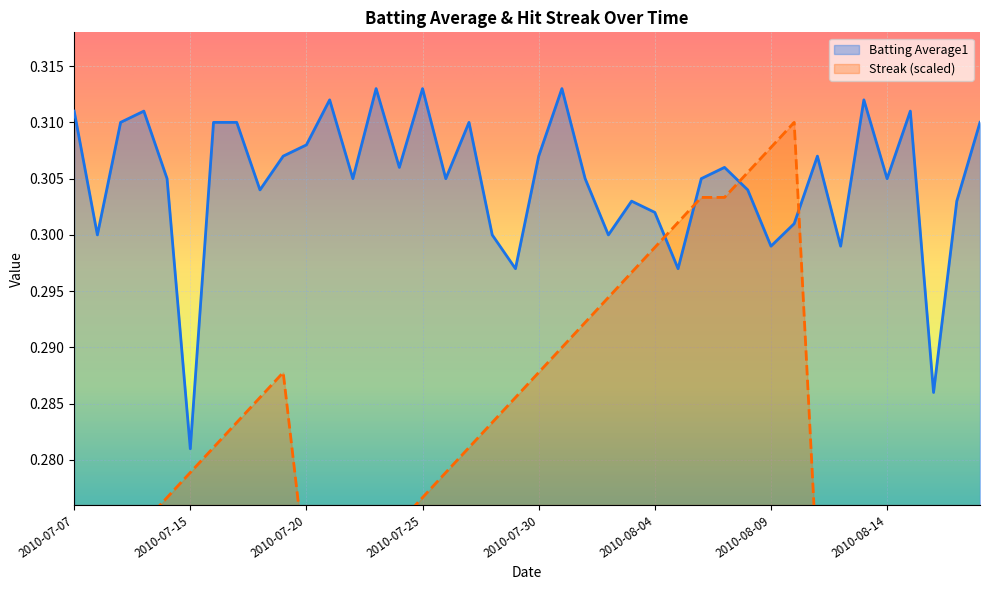

At which category does Streak reach its first local peak?

2010-07-19